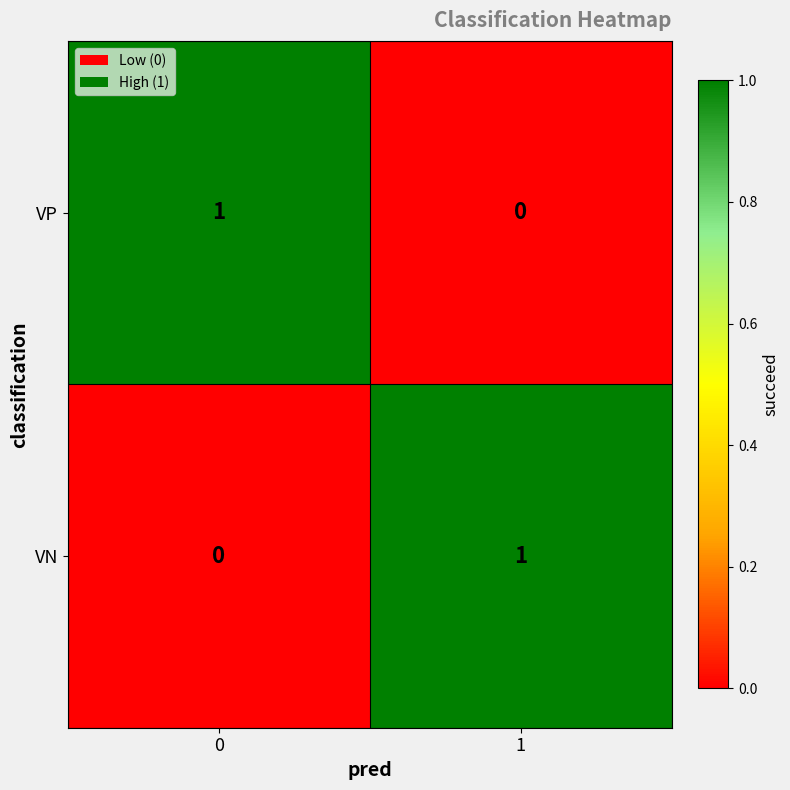

True or false: VP has a value of 1 at 0.

True